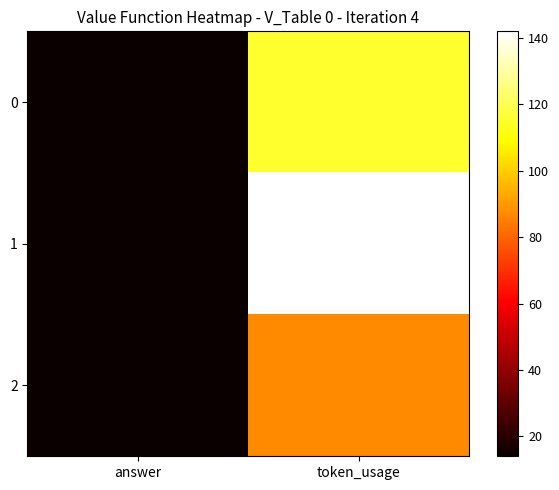

Rank the series at answer from lowest to highest value.

0, 1, 2